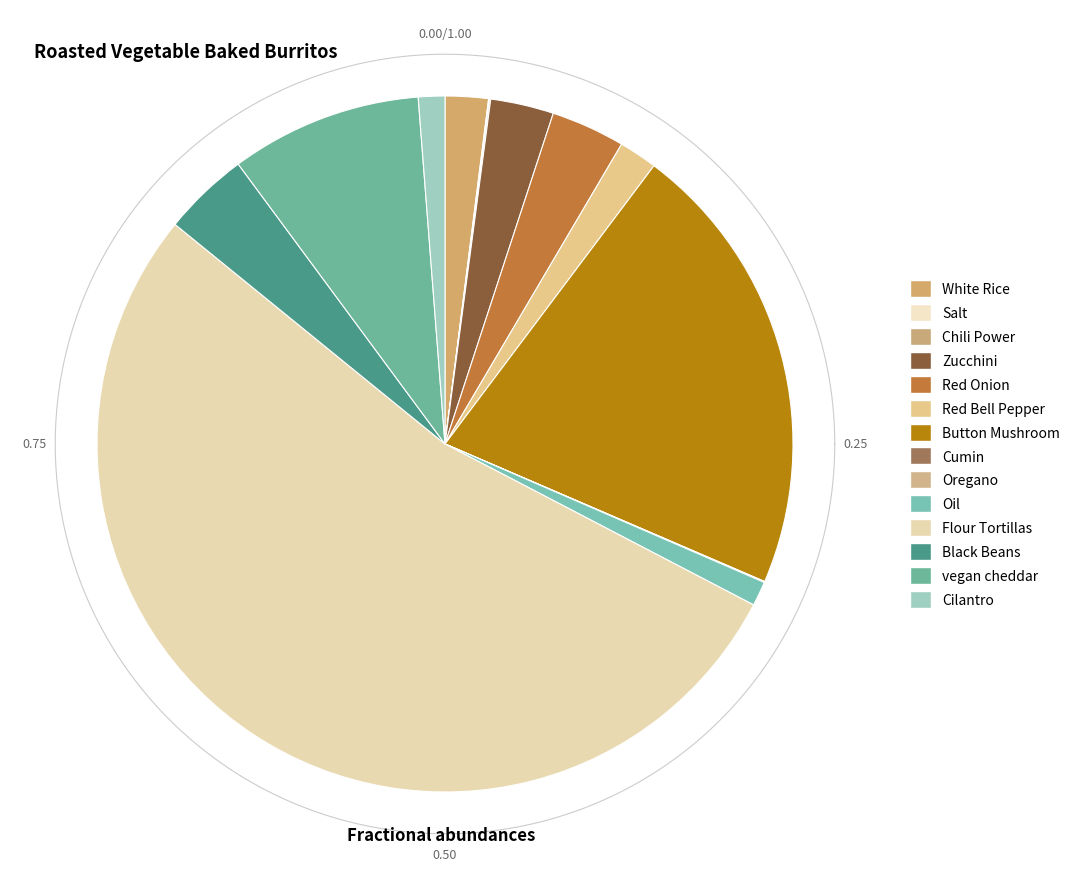

How many slices are in this pie chart?

14